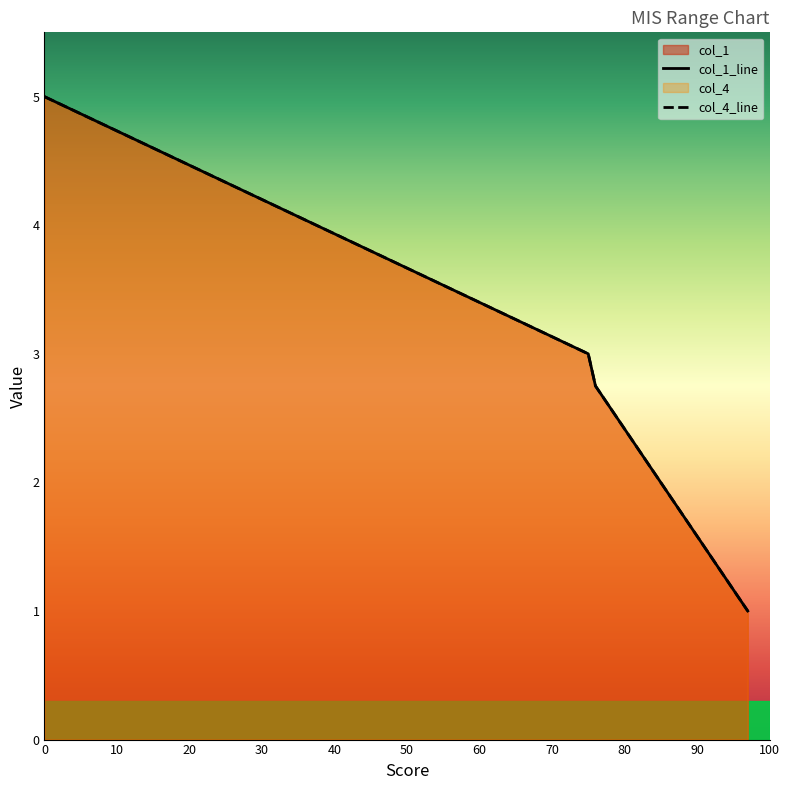

What is the value of the col_4 point at the 4th from the left?

2.5